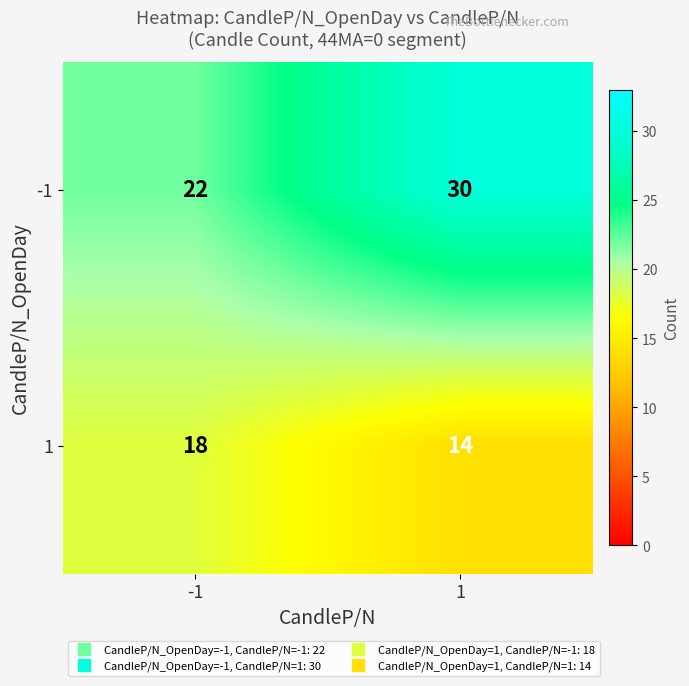

Reading right to left, transcribe all the data shown in this chart.

-1: 1=30	-1=22
1: 1=14	-1=18